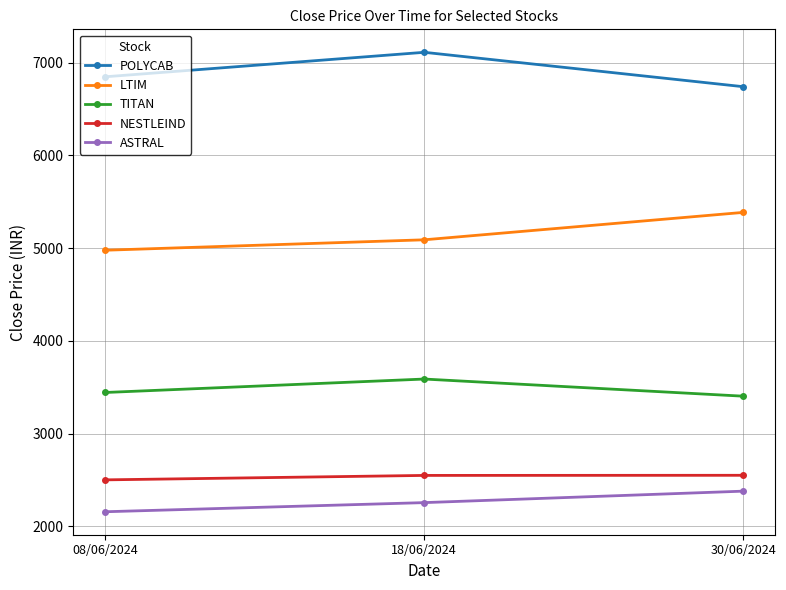

What is the total value across all series at 08/06/2024?

19929.0